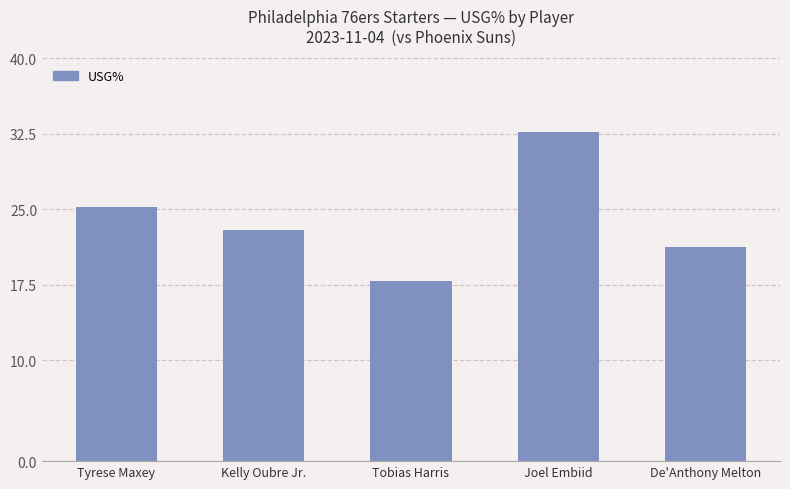

What is the difference between the second highest and minimum values?

7.3